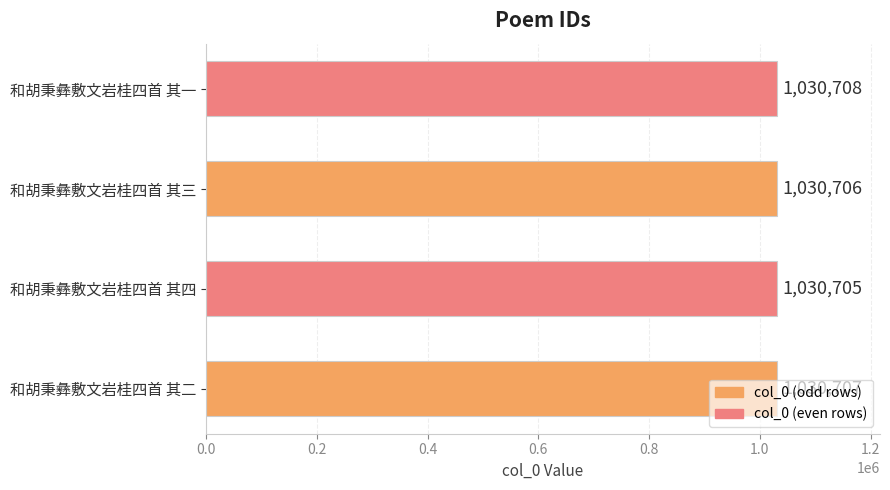

What is the ratio of the value at 和胡秉彝敷文岩桂四首 其一 to the value at 和胡秉彝敷文岩桂四首 其三?

1.0